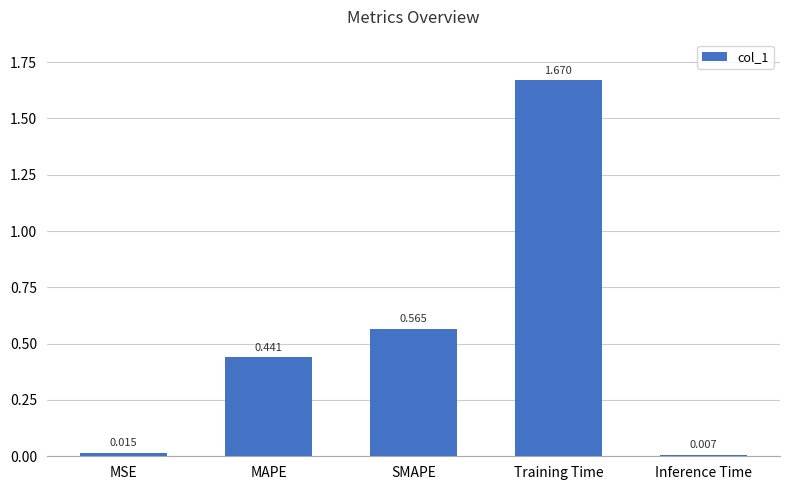

List the labels in order of value, largest first.

Training Time, SMAPE, MAPE, MSE, Inference Time